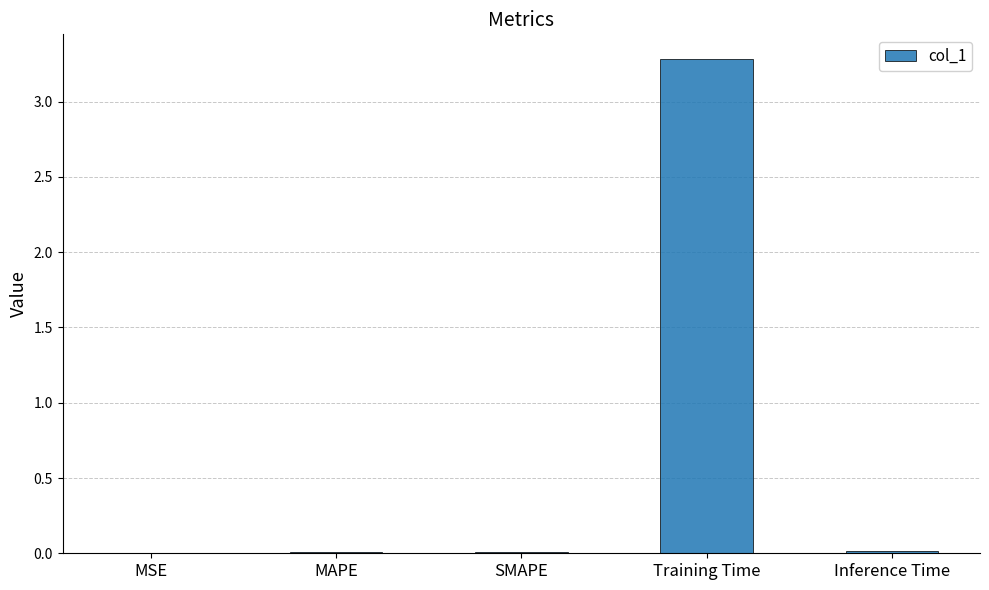

The value at MAPE is 0.0. True or false?

True